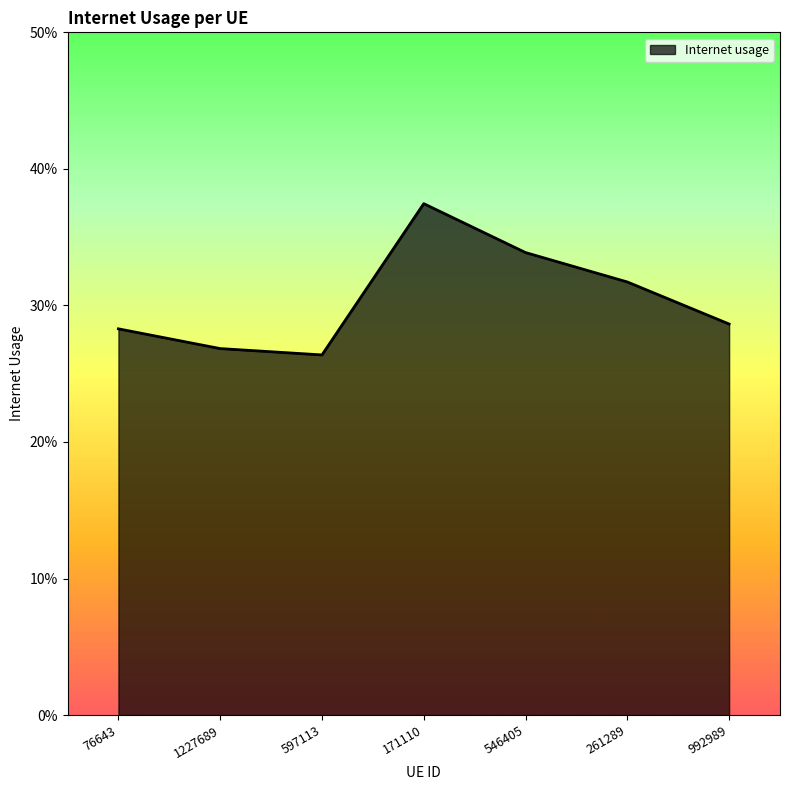

What is the label of the 7th point from the left?

992989